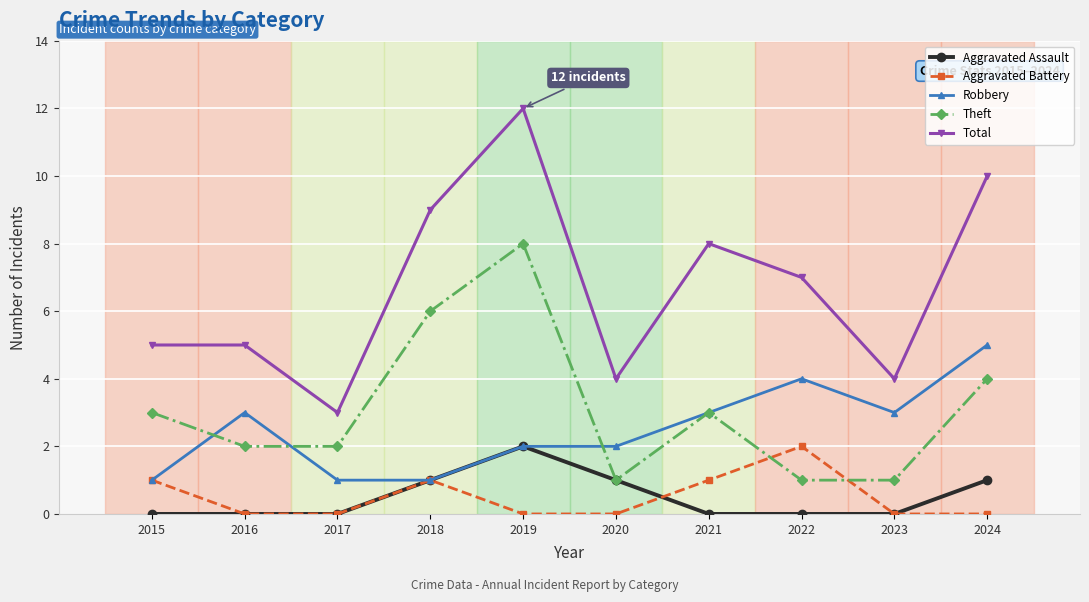

Between 2019 and 2023, which series saw the biggest shift?

Total